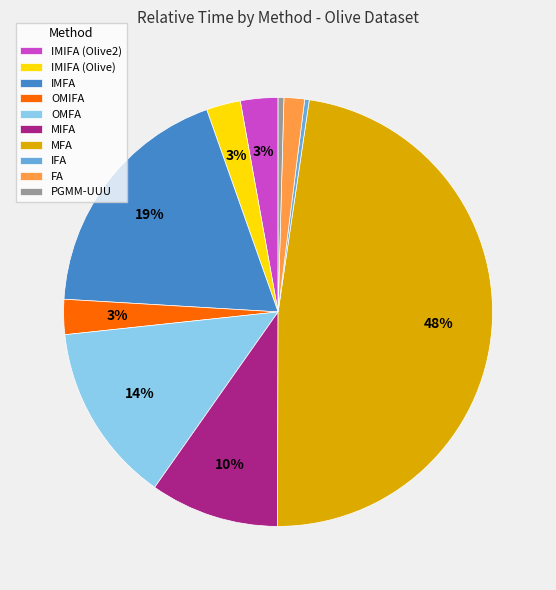

Between IMIFA (Olive2) and MFA, which is larger?

MFA